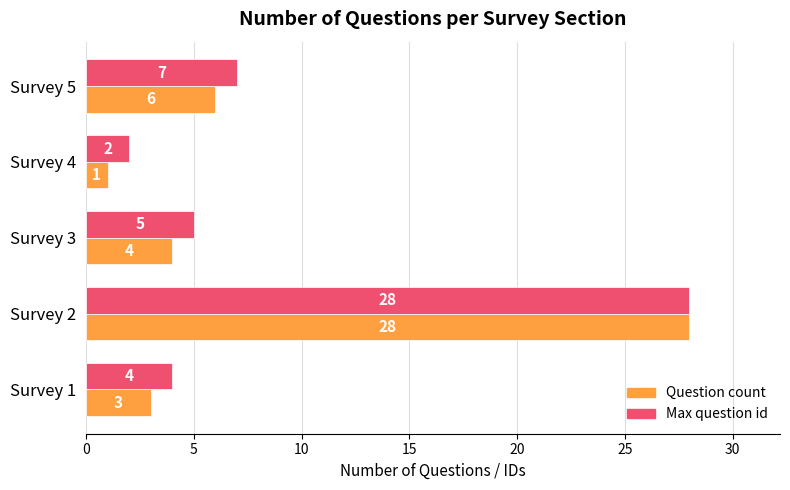

Which series has the largest total across all categories?

Max question id